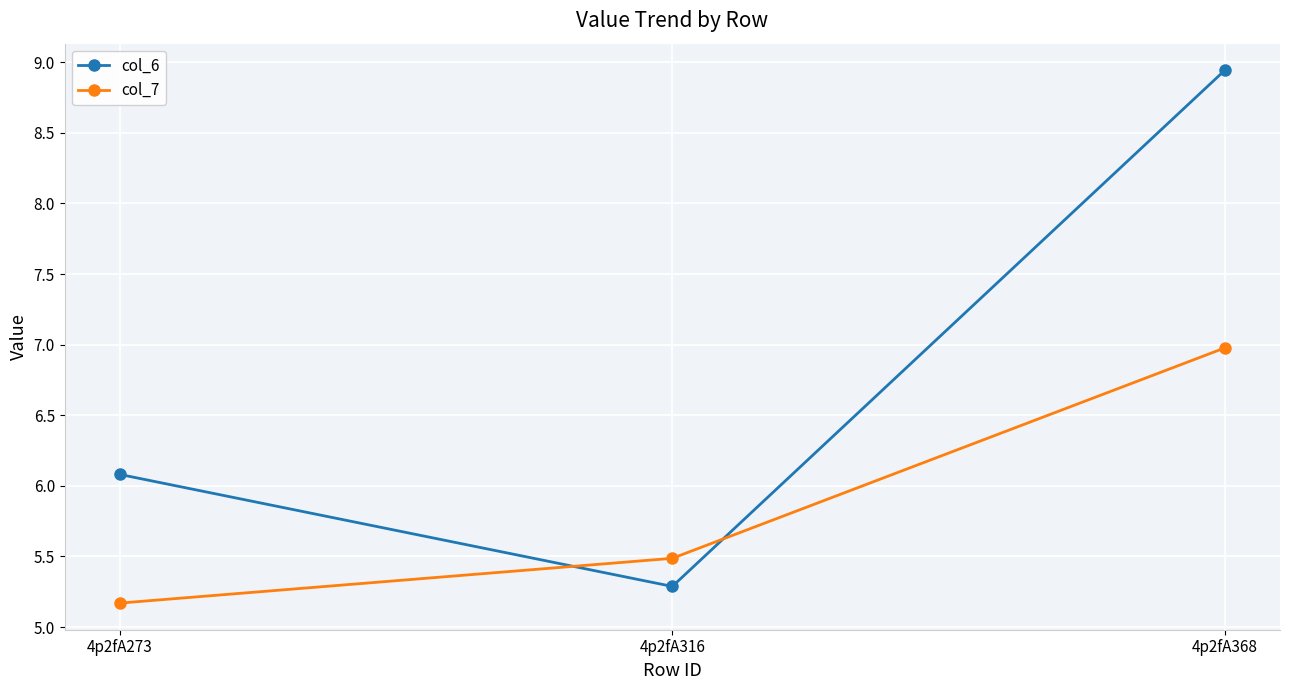

Which series has the largest range (max minus min)?

col_6